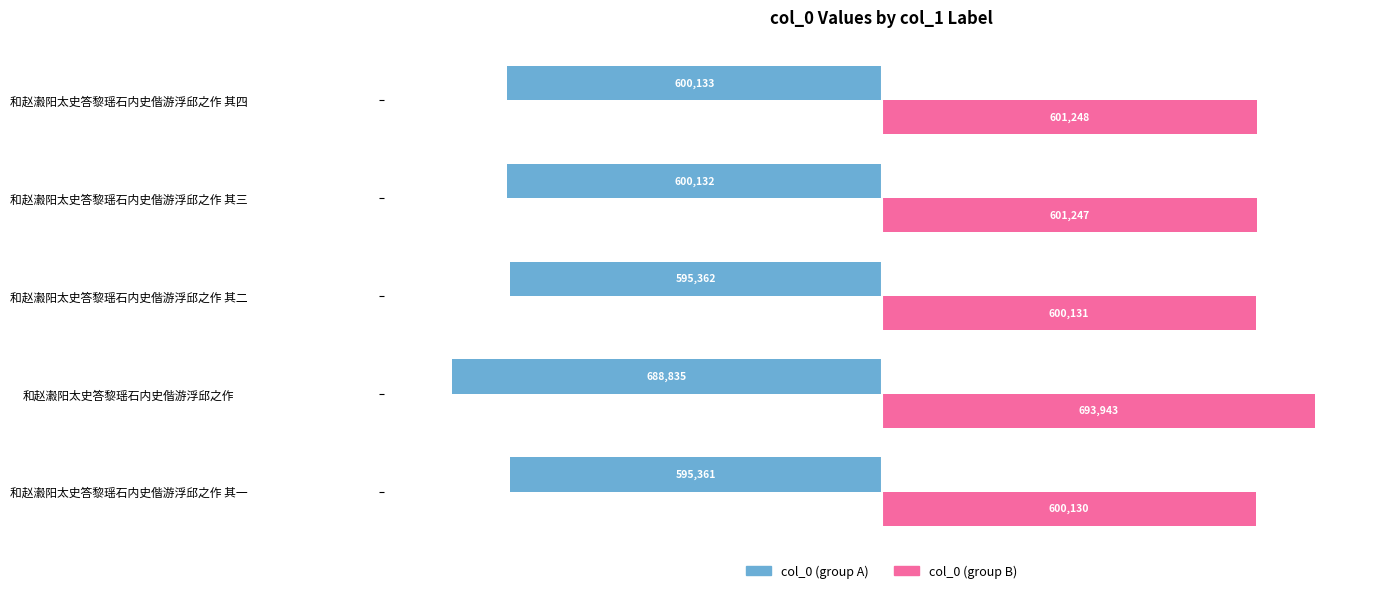

Which series has the largest range (max minus min)?

col_0 (group B)